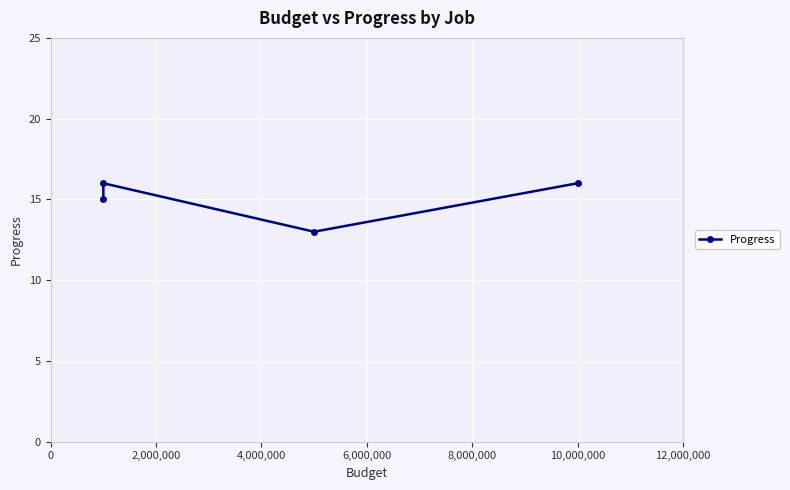

Between 4,000,000 and 2,000,000, which is larger?

2,000,000